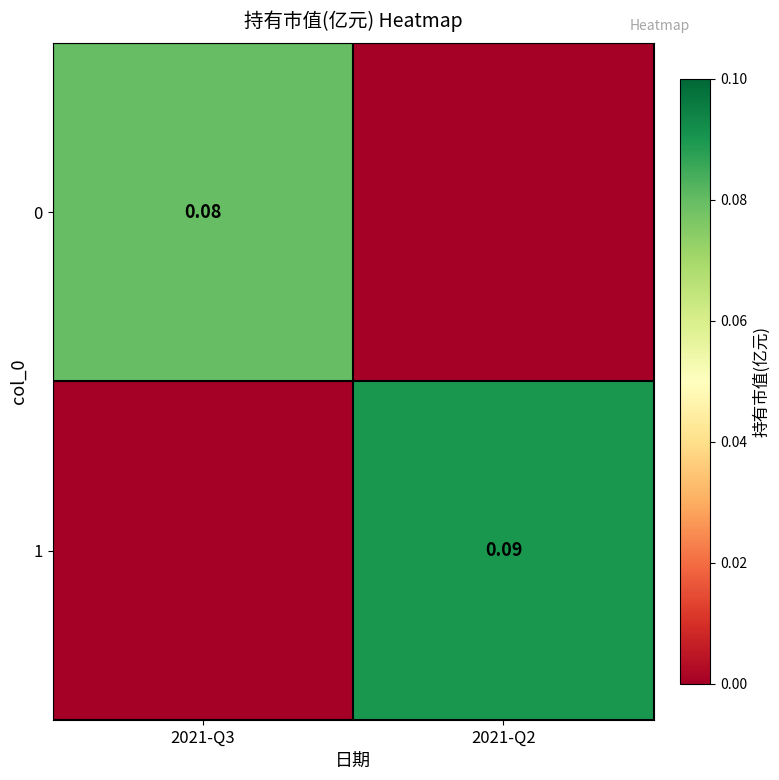

Which series changed the most between 2021-Q3 and 2021-Q2?

1